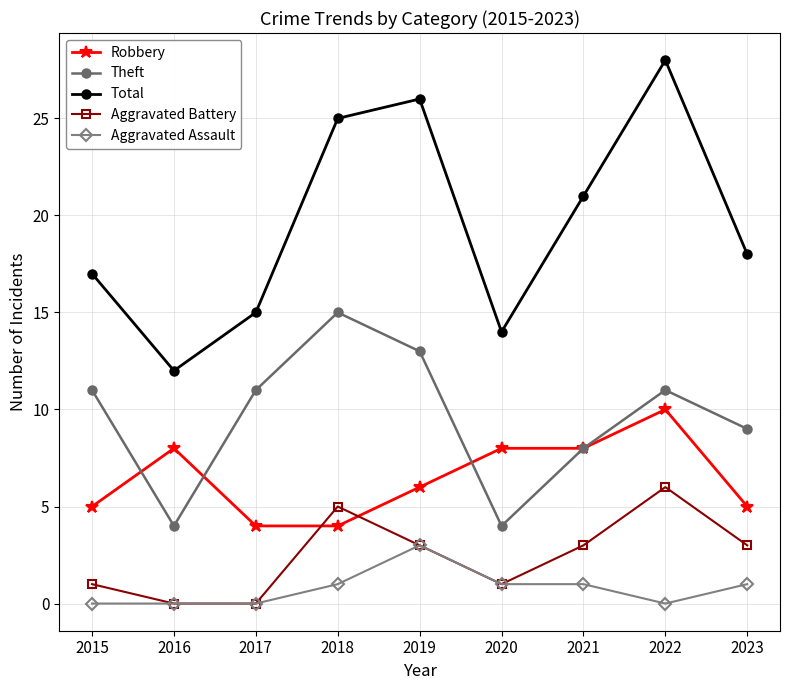

What is the total value across all series at 2023?

36